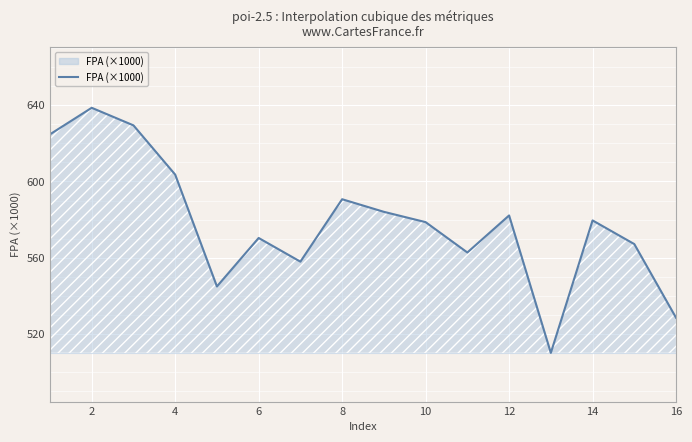

What is the difference between the maximum and minimum values?

128.4